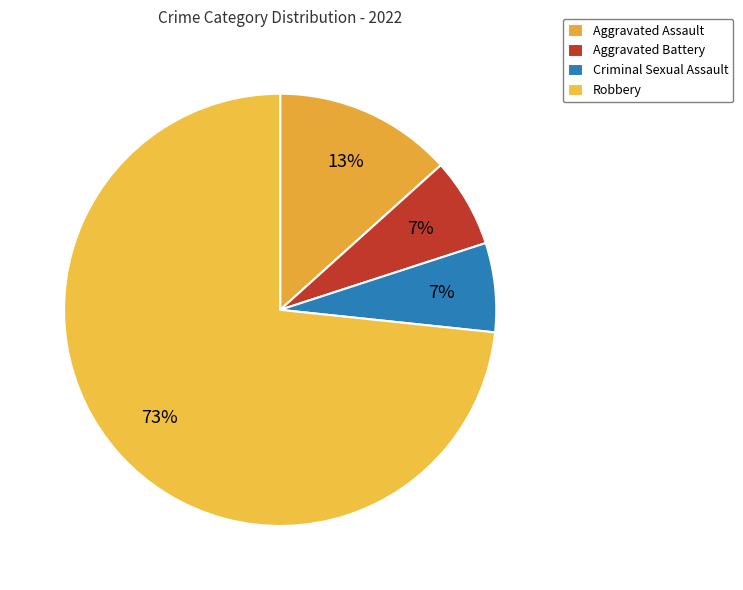

To the nearest percent, what portion does Robbery represent?

73%